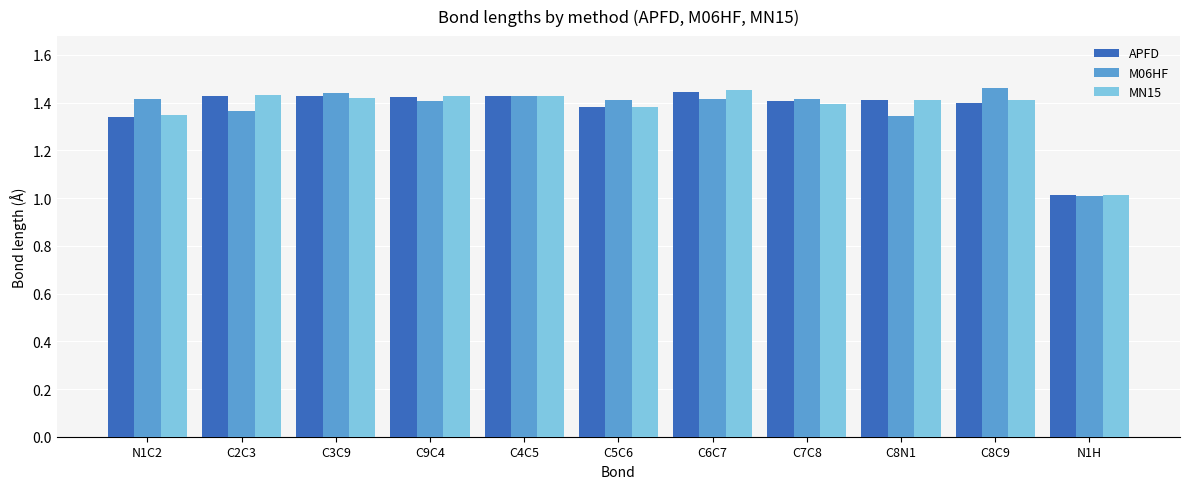

What is the minimum value for APFD?

1.0